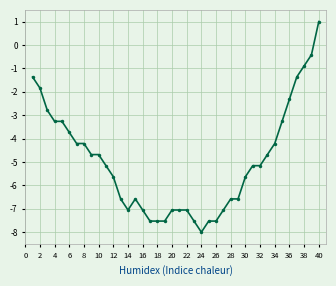

What is the difference between the second highest and second lowest values?

7.1